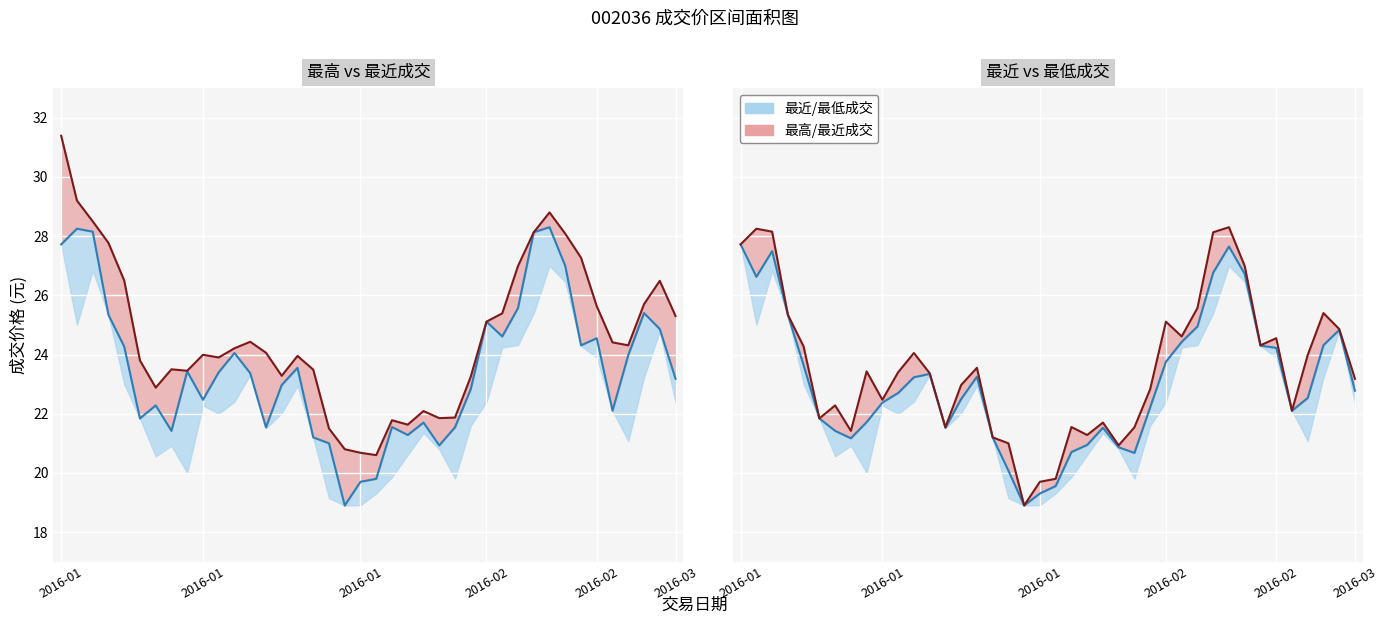

True or false: 最近成交 and 最高成交 intersect in this chart.

False